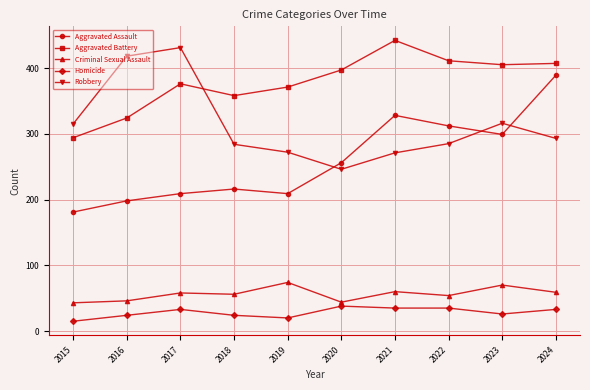

What is the sum of the Robbery values at 2019 and 2021?

543